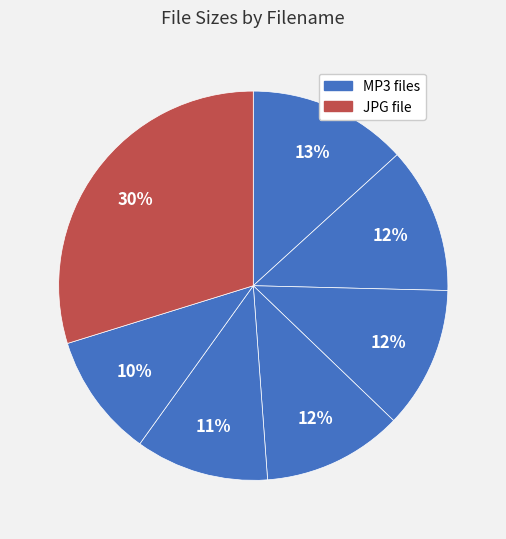

How many slices are in this pie chart?

7